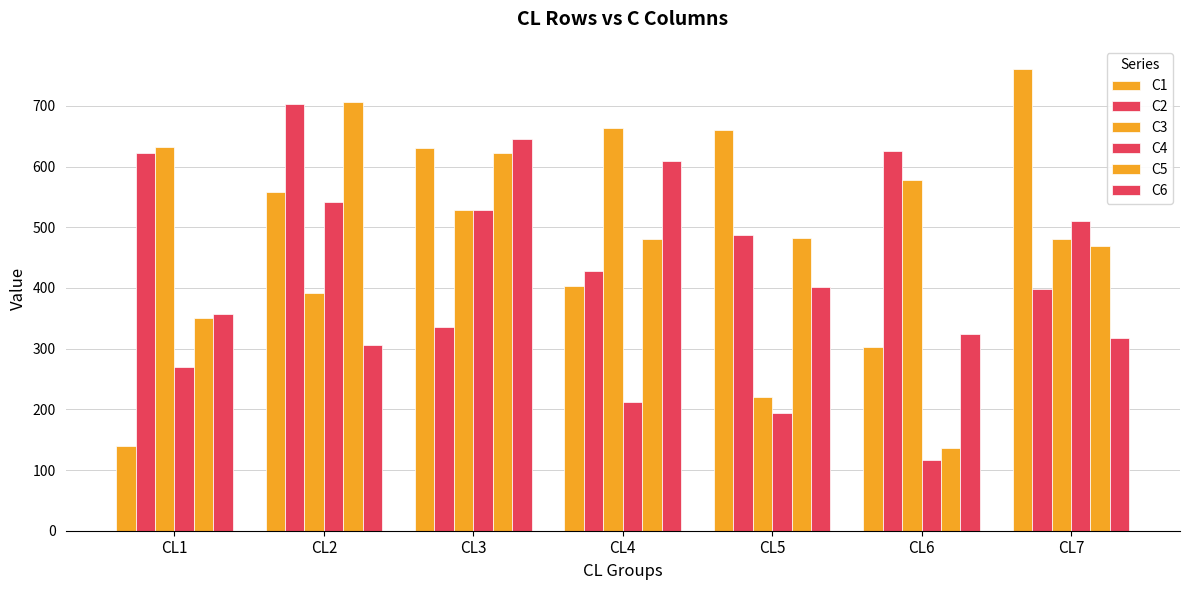

Are the bars grouped side by side (vs. stacked)?

Yes